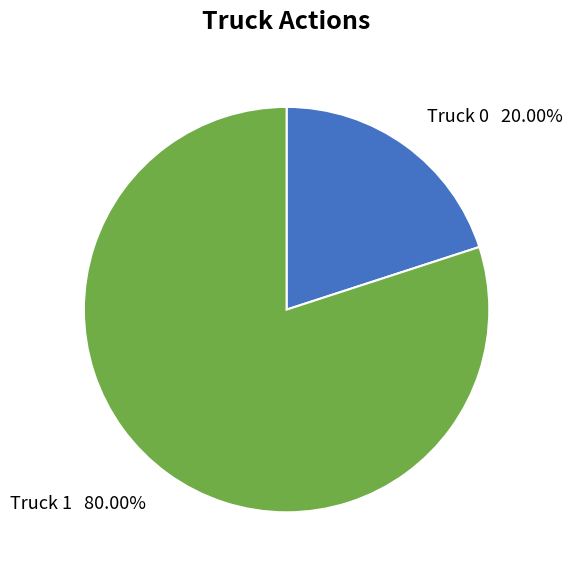

Which has a higher value, Truck 0 or Truck 1?

Truck 1